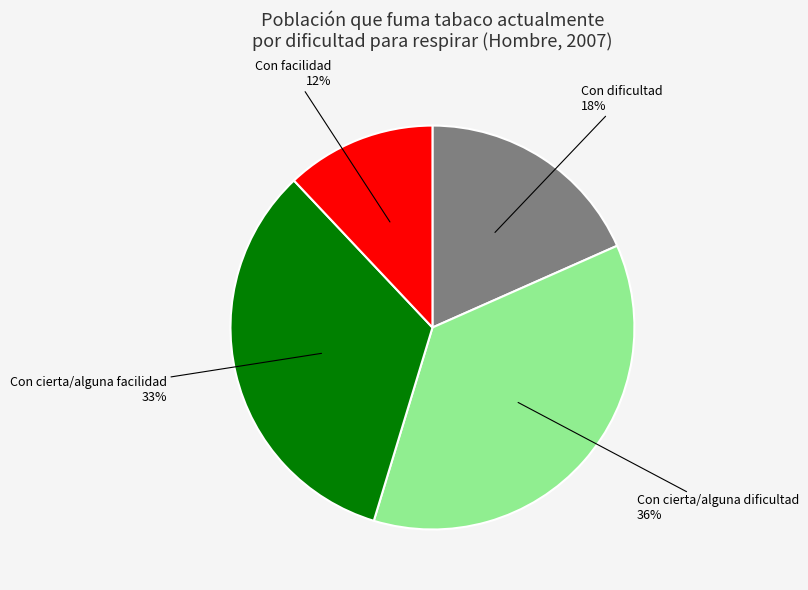

Is it true that Con dificultad is 6% of the pie?

False